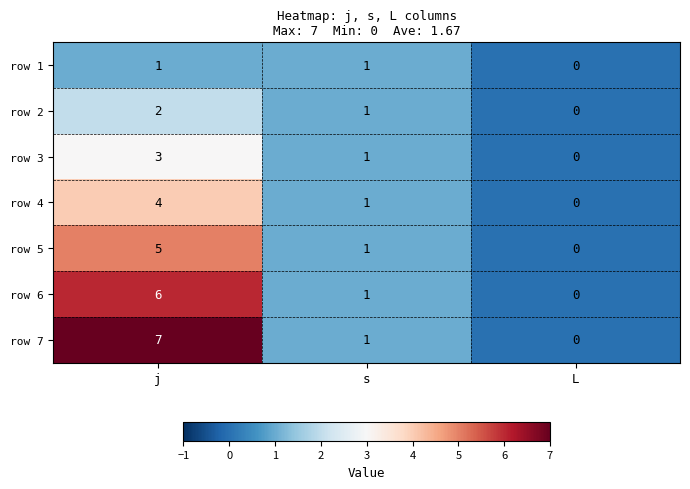

How many distinct data groups are displayed?

7